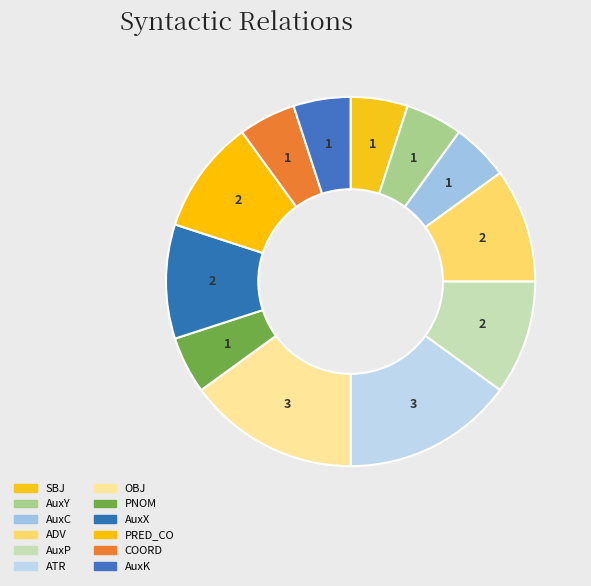

Count the number of slices in the pie.

12